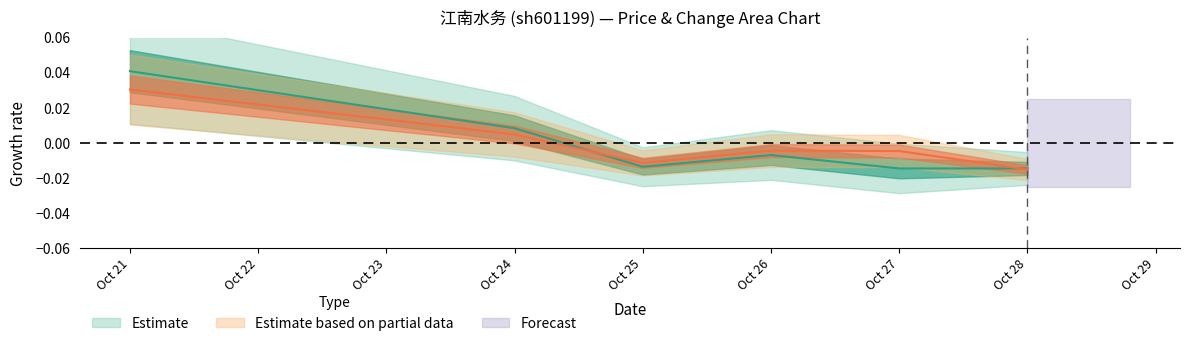

How many negative values does the t_change series have?

4